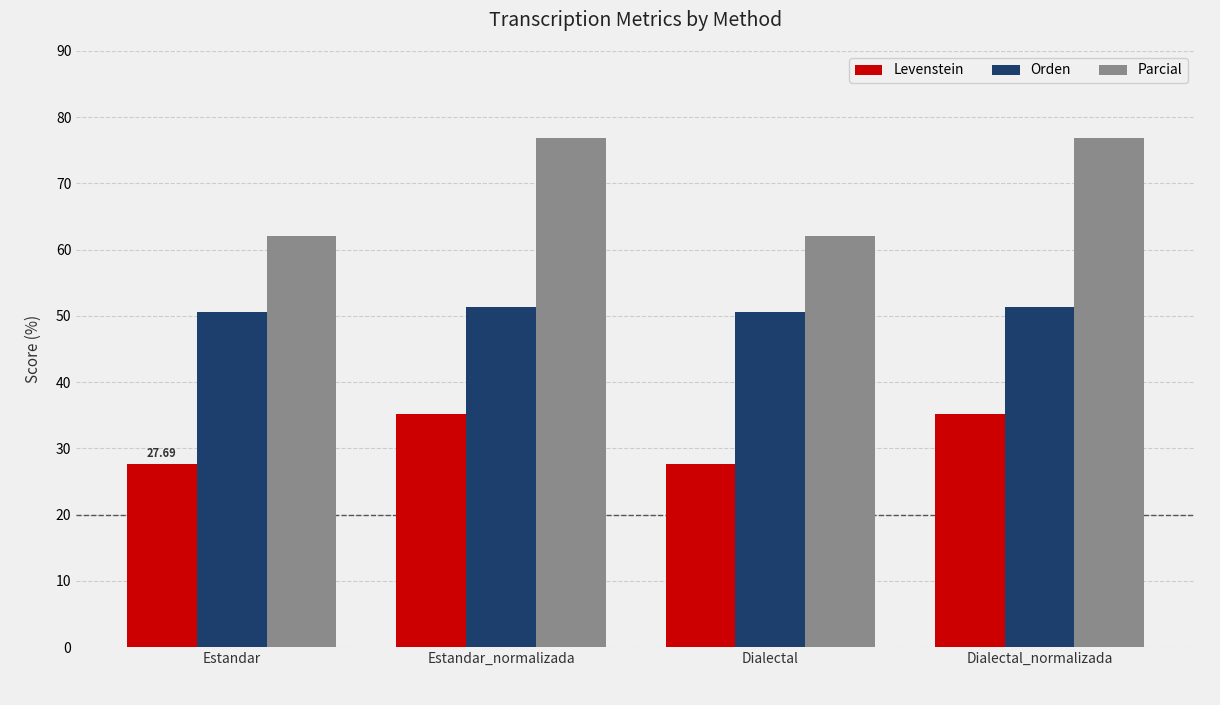

What are all the series names shown in the legend?

Levenstein, Orden, Parcial